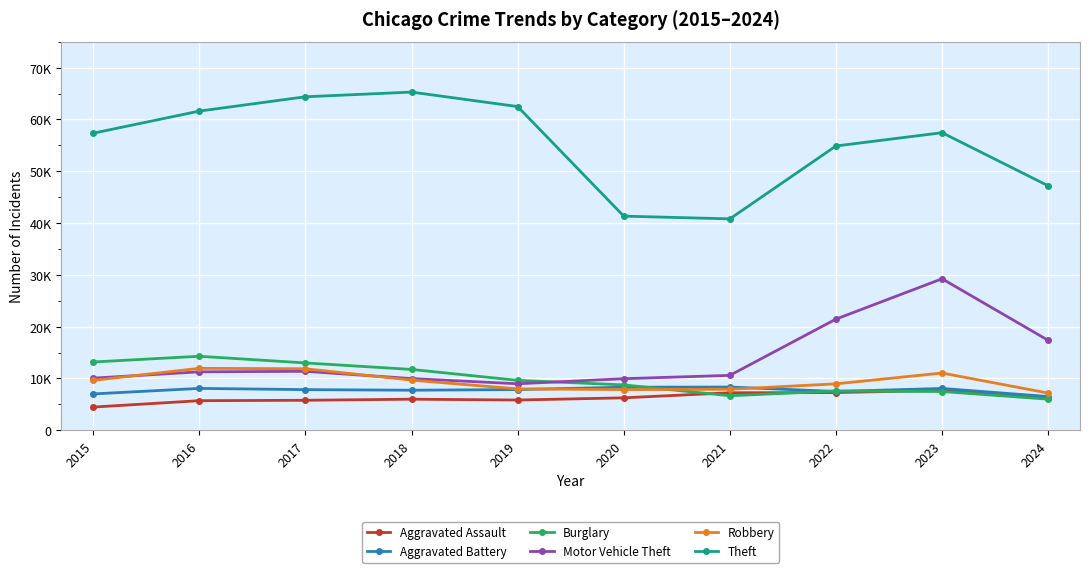

Does the chart have visible grid lines?

Yes